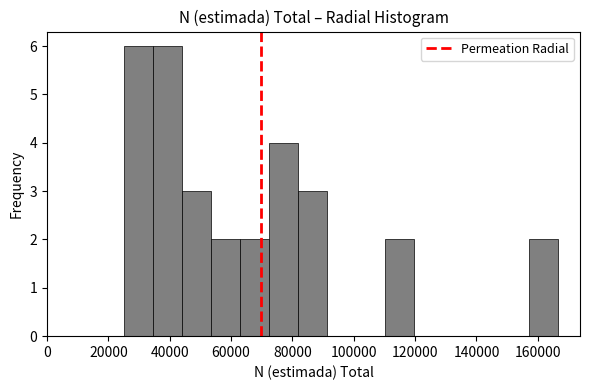

Reading left to right, transcribe this chart: for each bar, give the range it covers on the x-axis and its height. Neither the bar edges nor the heights are printed on the chart, so give them approximately, as read against the axes.

26000 to 34000: 6
34000 to 44000: 6
44000 to 54000: 3
54000 to 62000: 2
62000 to 72000: 2
72000 to 82000: 4
82000 to 92000: 3
92000 to 100000: 0
100000 to 110000: 0
110000 to 120000: 2
120000 to 128000: 0
128000 to 138000: 0
138000 to 148000: 0
148000 to 158000: 0
158000 to 166000: 2